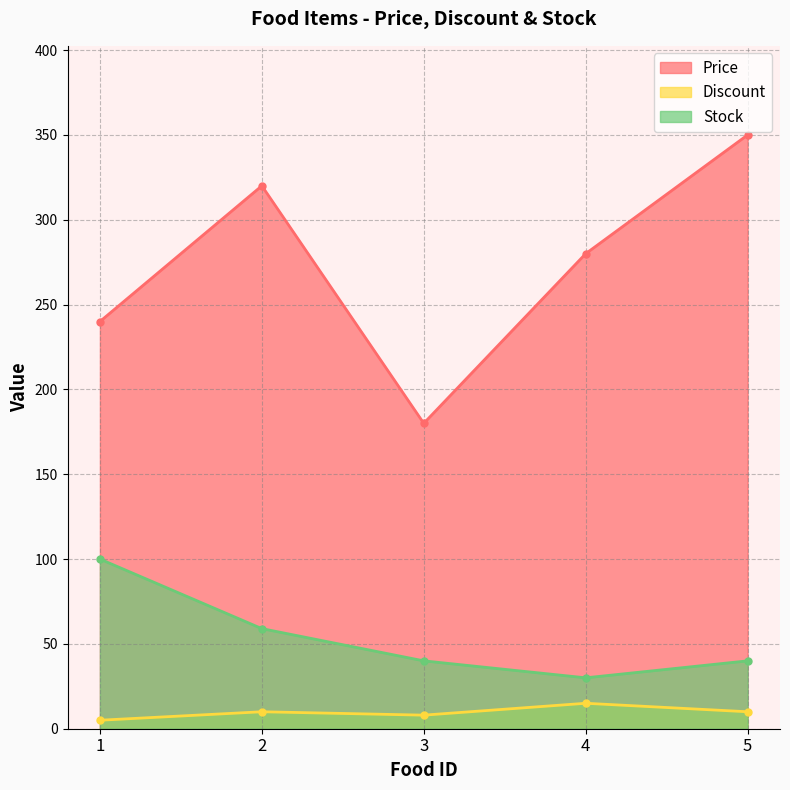

The Stock series shows 100 at 1. True or false?

True